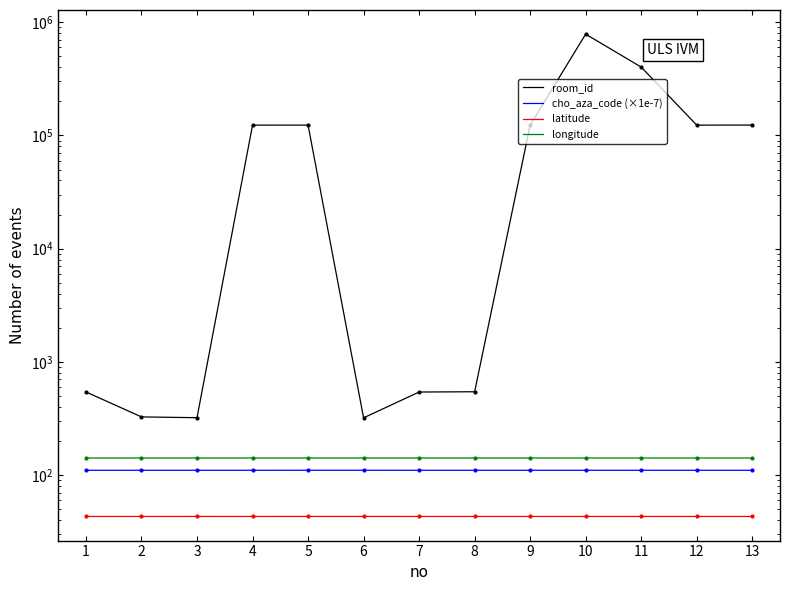

At how many categories does at least one series exceed 75565?

7